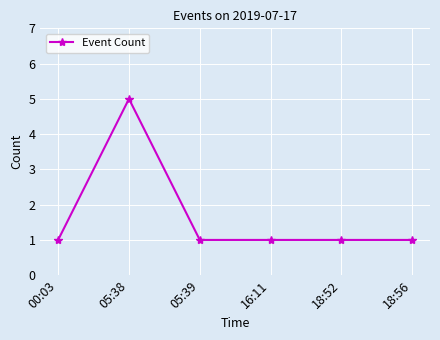

What is the sum of the values at 16:11 and 00:03?

2